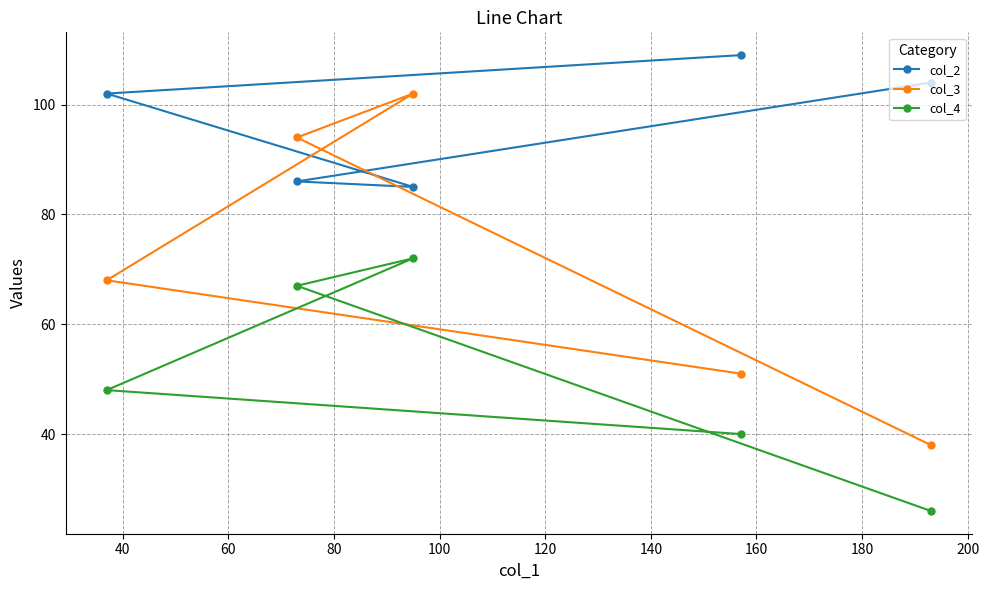

What is the value of the col_3 point at the 2nd from the left?

94